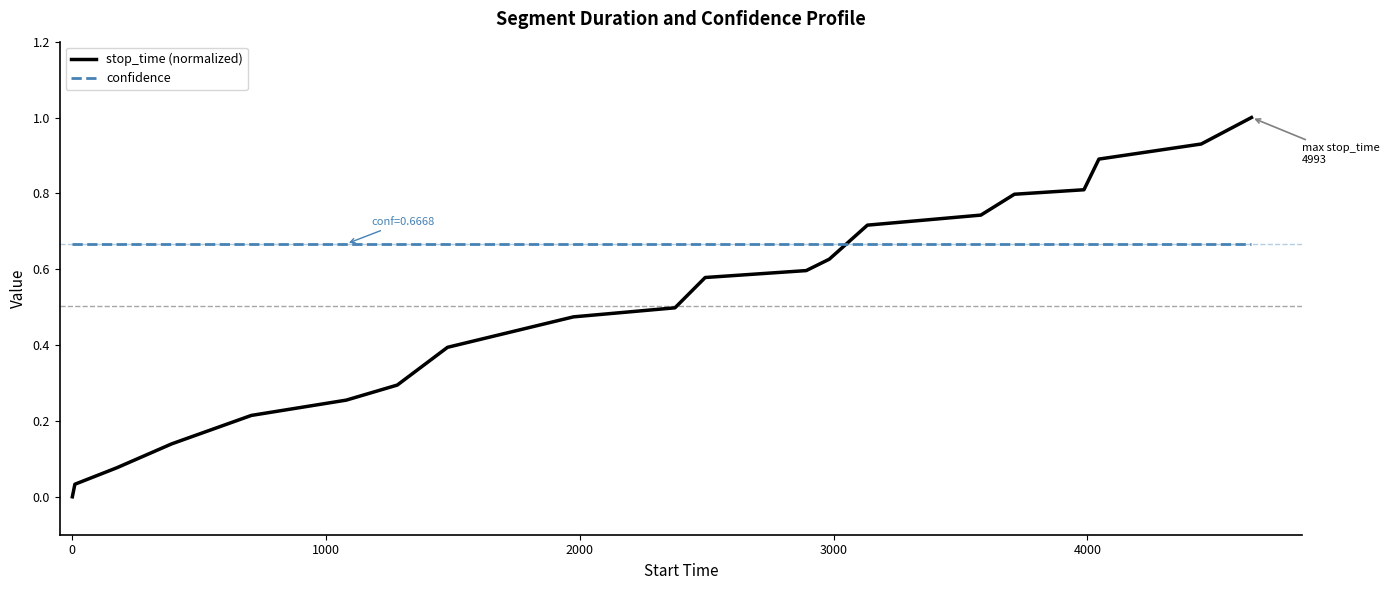

True or false: stop_time (normalized) has more than 1 interior local peaks.

False